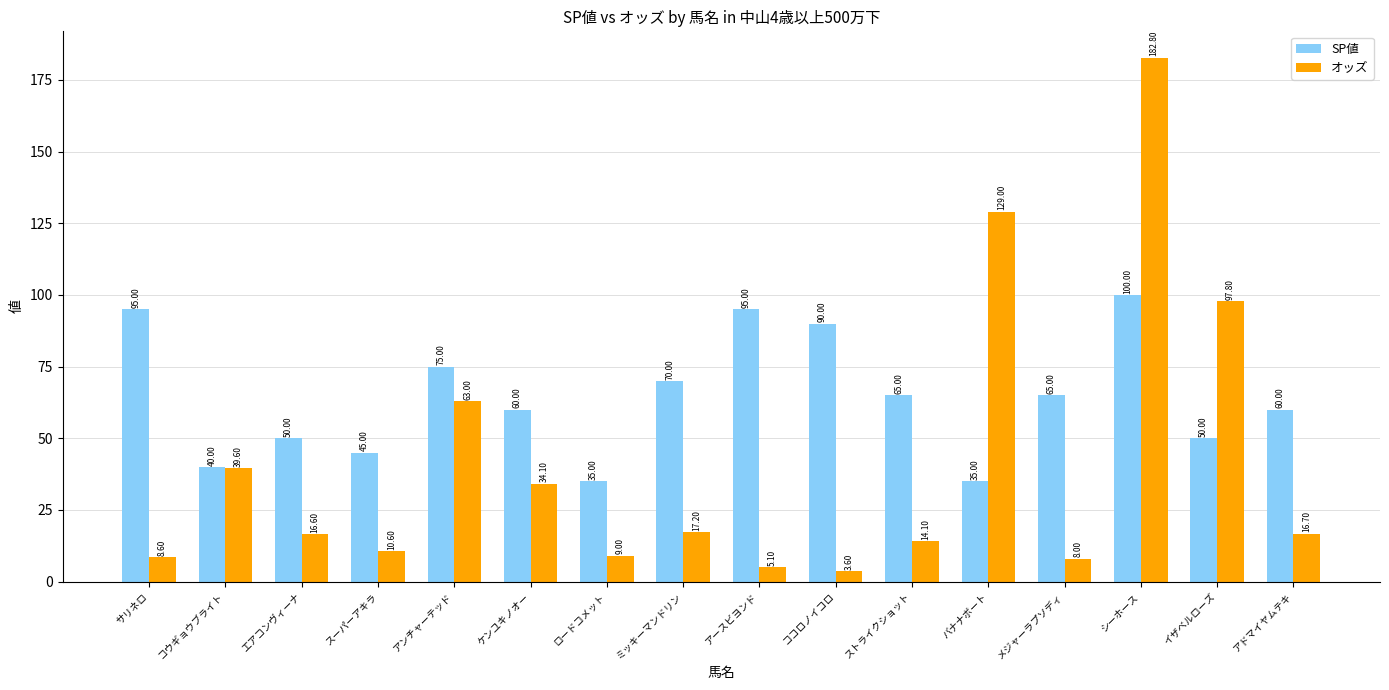

What is the approximate value of SP値 at コウギョウブライト?

40.0